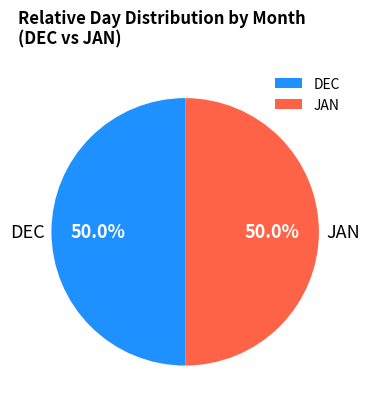

What percentage do DEC and JAN together represent?

100.0%